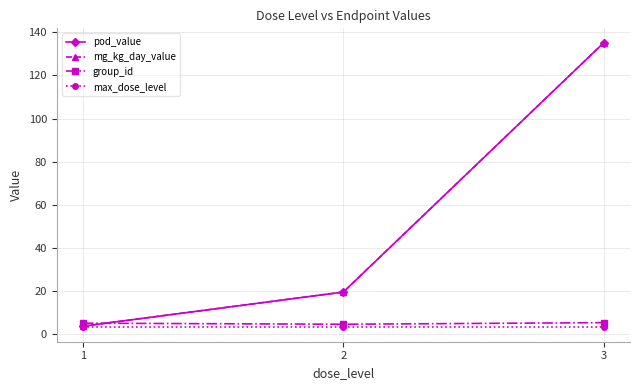

Reading right to left, extract all data points from this chart.

pod_value: 135.2	19.4	3.6
mg_kg_day_value: 135.2	19.4	3.6
group_id: 5.2	4.5	5.0
max_dose_level: 3.0	3.0	3.0